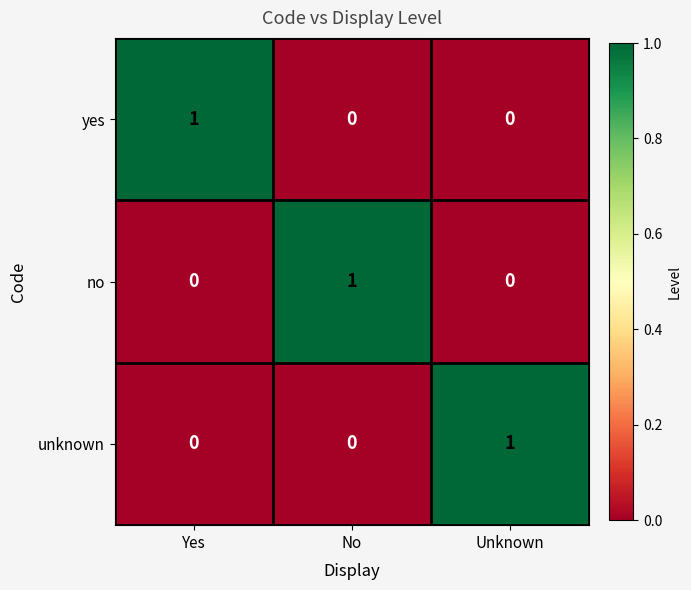

Reading left to right, what are all the values shown in this chart?

yes: Yes=1	No=0	Unknown=0
no: Yes=0	No=1	Unknown=0
unknown: Yes=0	No=0	Unknown=1